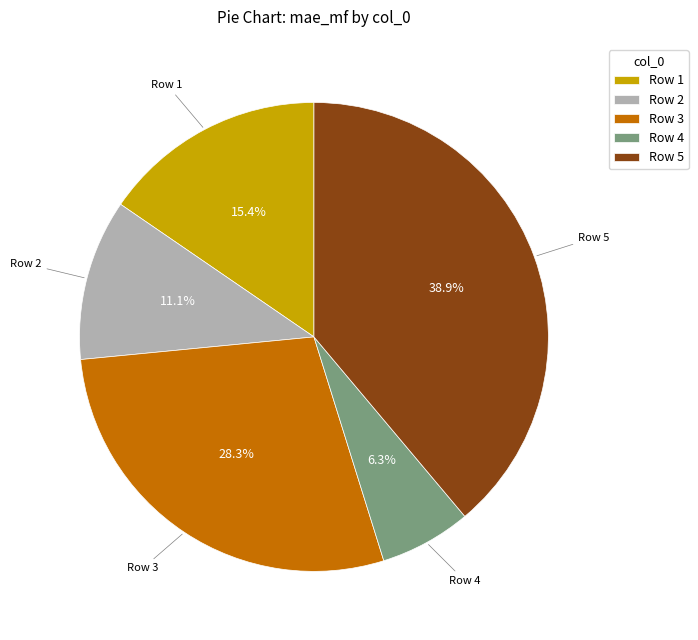

Does any single category account for the majority?

No